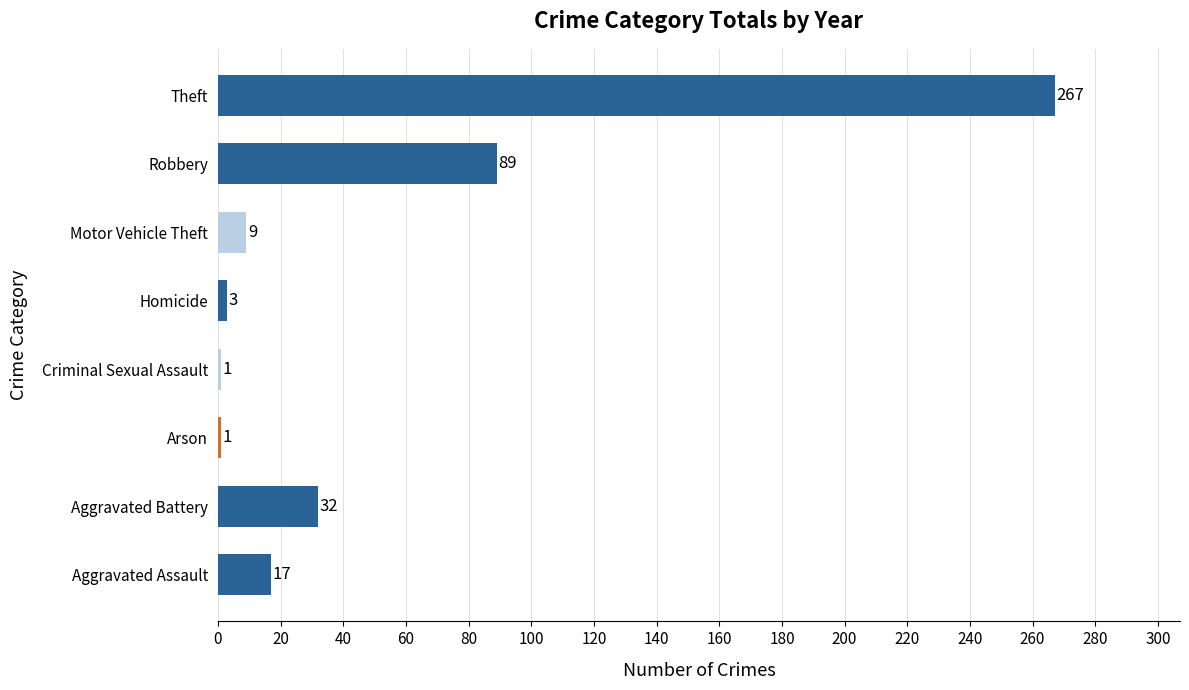

Where is the data nearest to the value 134?

Robbery